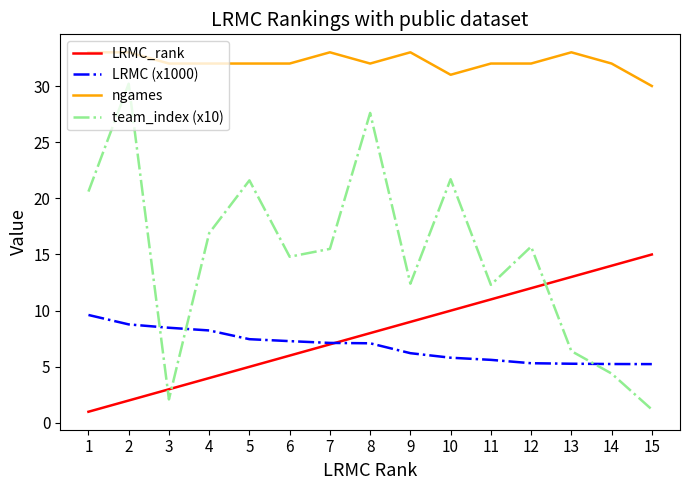

Rank the categories by LRMC_rank value from lowest to highest.

1, 2, 3, 4, 5, 6, 7, 8, 9, 10, 11, 12, 13, 14, 15